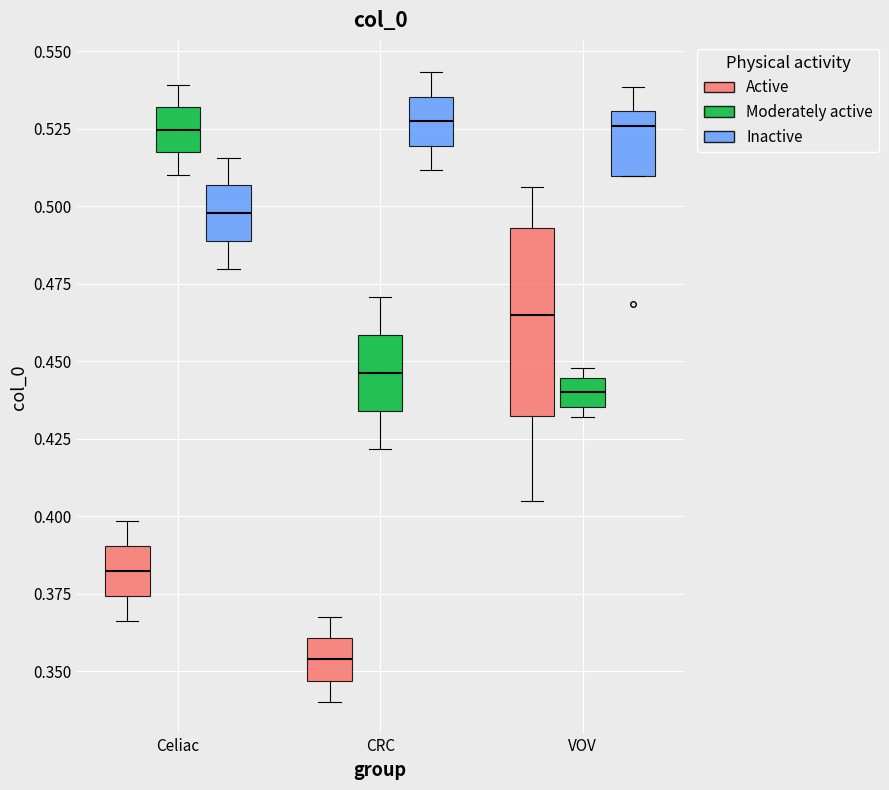

Where does the median line of the box for VOV (Inactive) sit on the y-axis? The values are not printed on the chart, so give them approximately, as read against the axis.

0.525